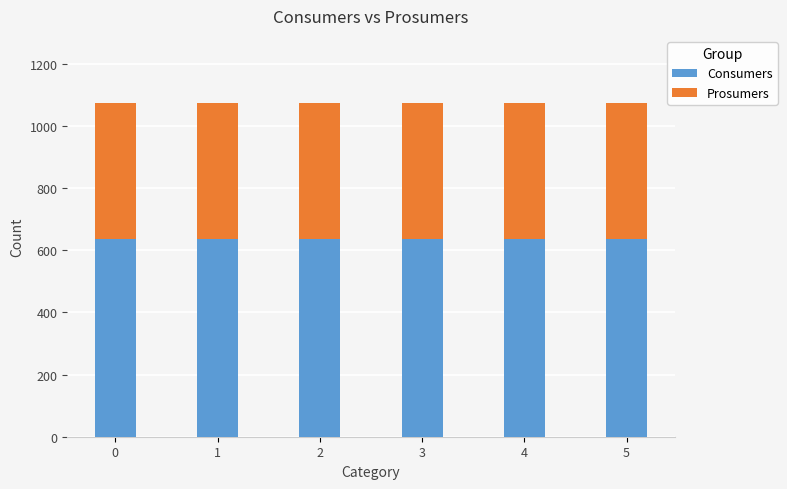

What are all the series names shown in the legend?

Consumers, Prosumers